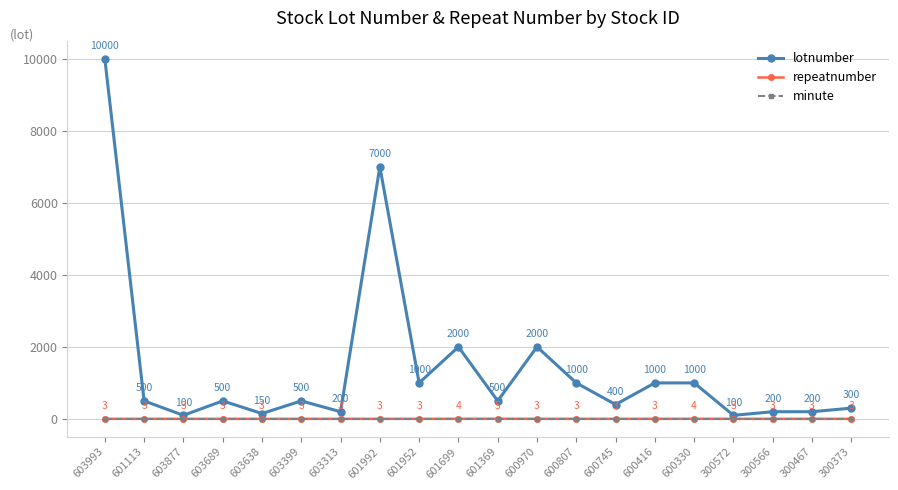

Where does the lotnumber series first go above 500?

603993